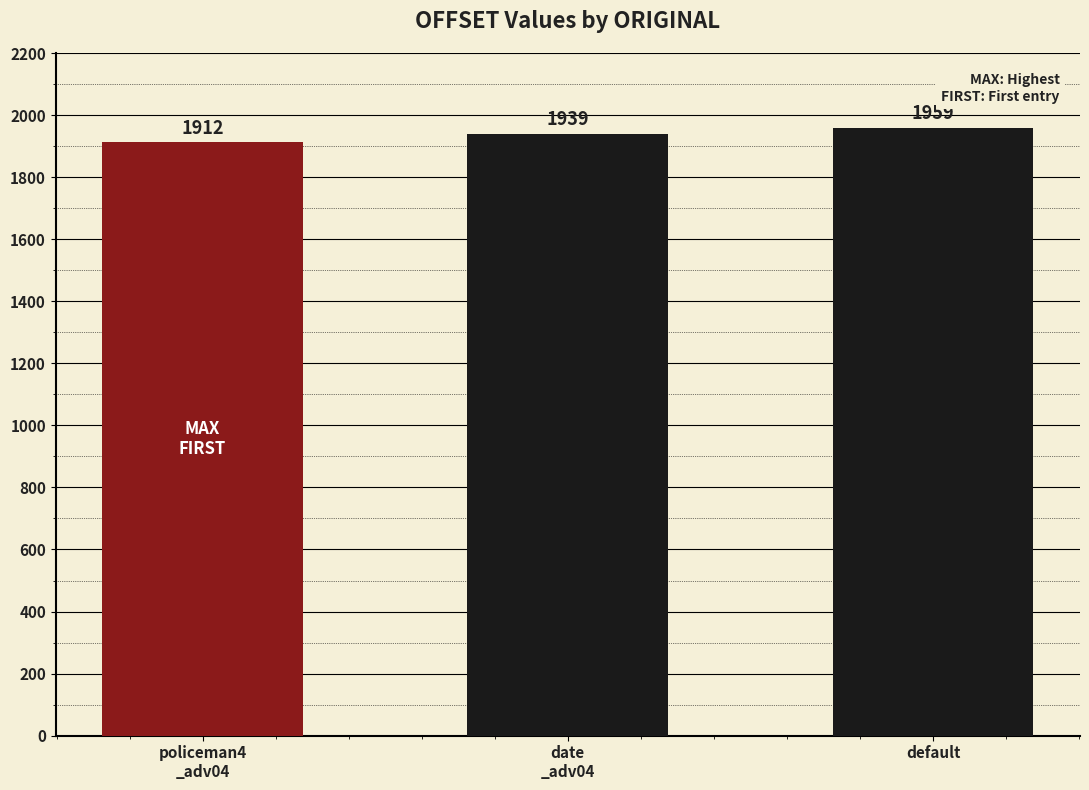

How many categories are shown in the chart?

3